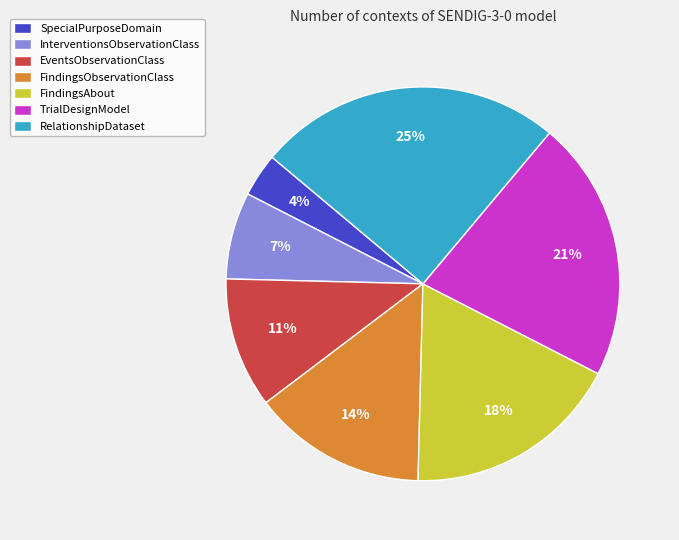

What percentage is the InterventionsObservationClass slice, to the nearest percent?

7%